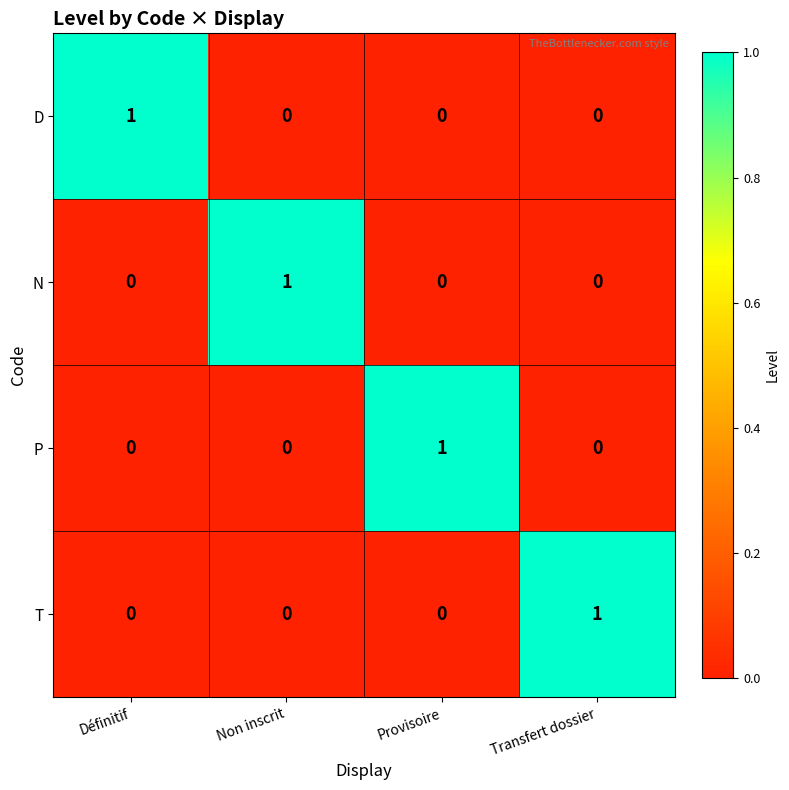

Count the N values in the range 0 to 1.

4